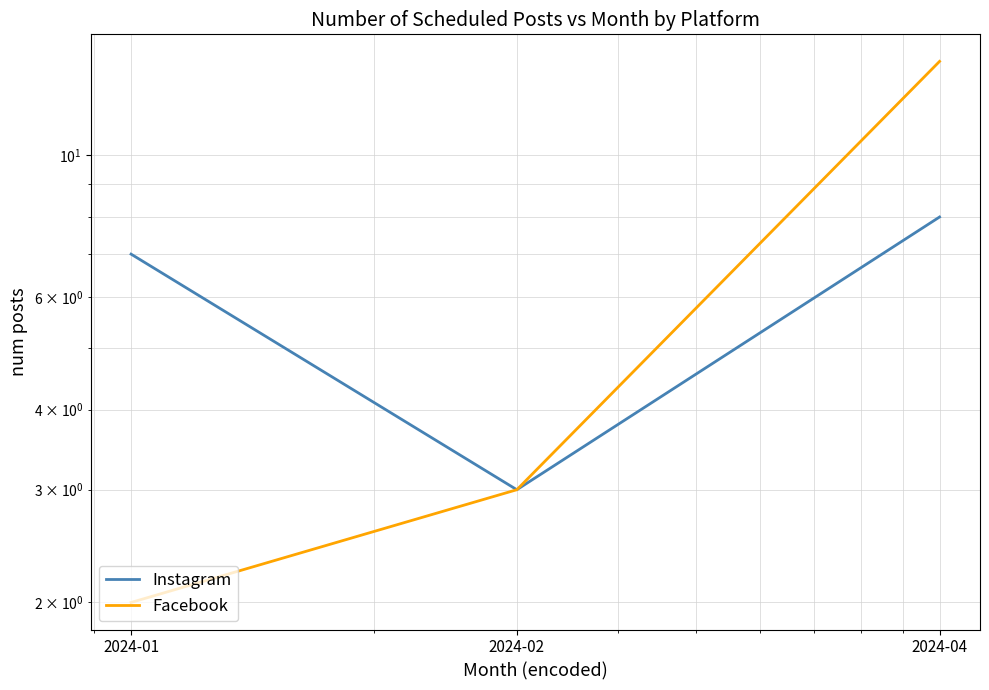

What is the difference between the maximum and minimum values in the Facebook series?

12